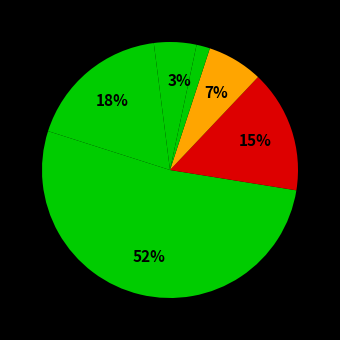

How many segments does this pie chart have?

7